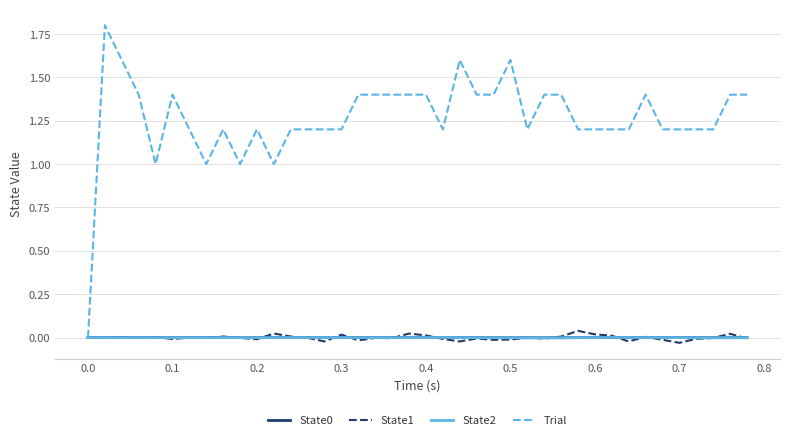

How many lines are shown in the chart?

4